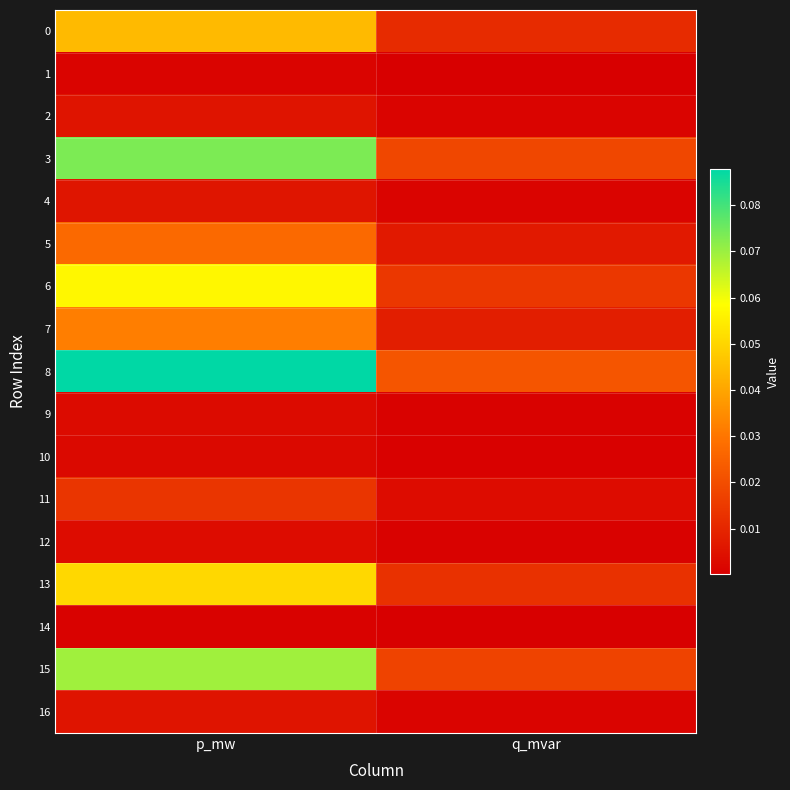

What is the total value across all series at q_mvar?

0.1